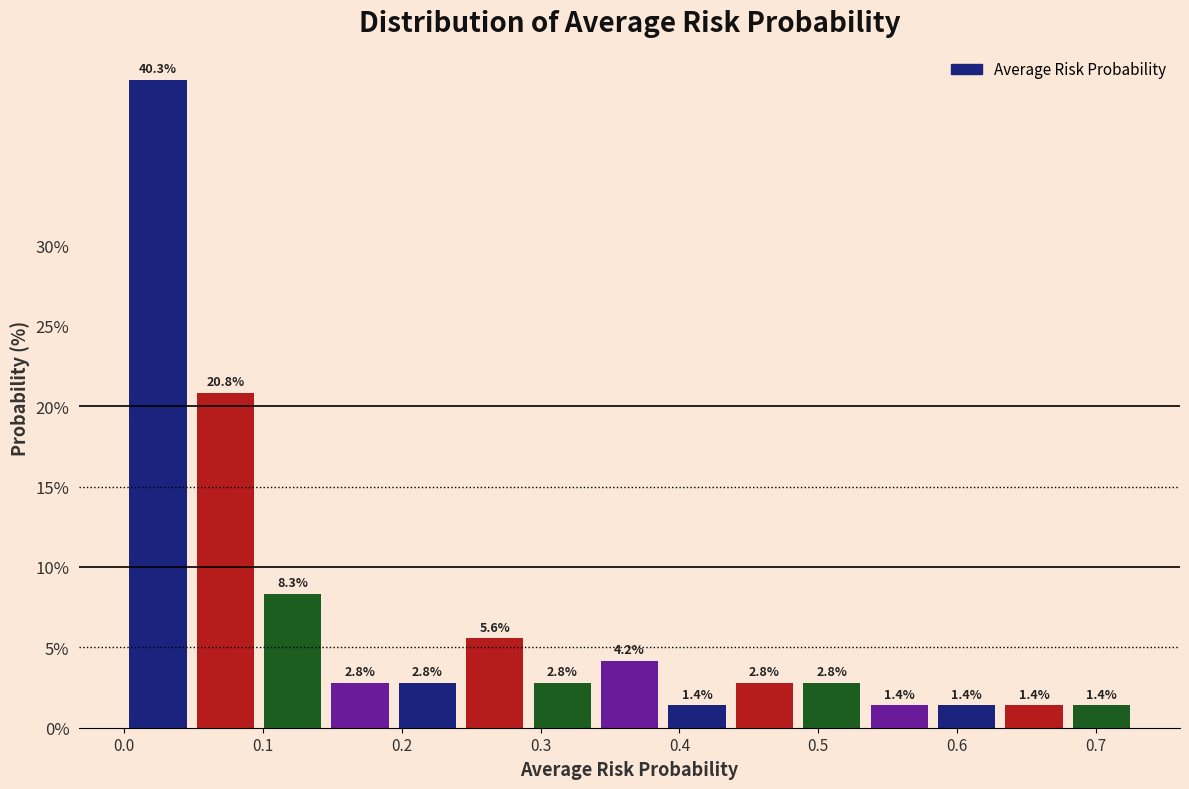

Reading left to right, transcribe this chart: for each bar, give the range it covers on the x-axis and its height. The bar edges are not printed on the chart, so give them approximately, as read against the axis.

0.00 to 0.05: 40.3
0.05 to 0.10: 20.8
0.10 to 0.15: 8.3
0.15 to 0.19: 2.8
0.19 to 0.24: 2.8
0.24 to 0.29: 5.6
0.29 to 0.34: 2.8
0.34 to 0.39: 4.2
0.39 to 0.44: 1.4
0.44 to 0.49: 2.8
0.49 to 0.53: 2.8
0.53 to 0.58: 1.4
0.58 to 0.63: 1.4
0.63 to 0.68: 1.4
0.68 to 0.73: 1.4